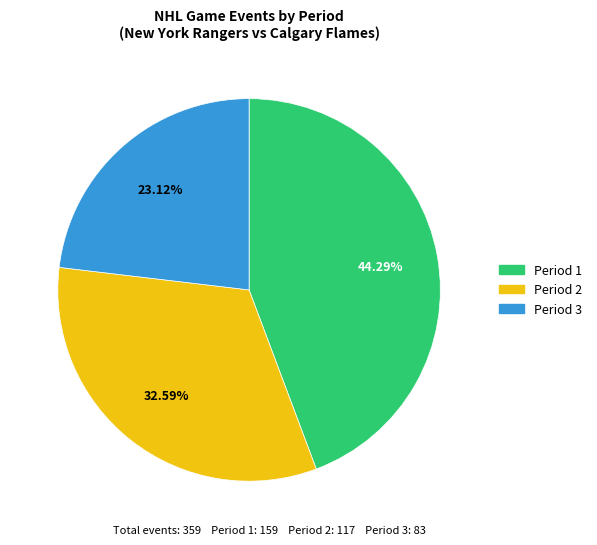

Combined, do Period 3 and Period 2 account for over 50%?

Yes